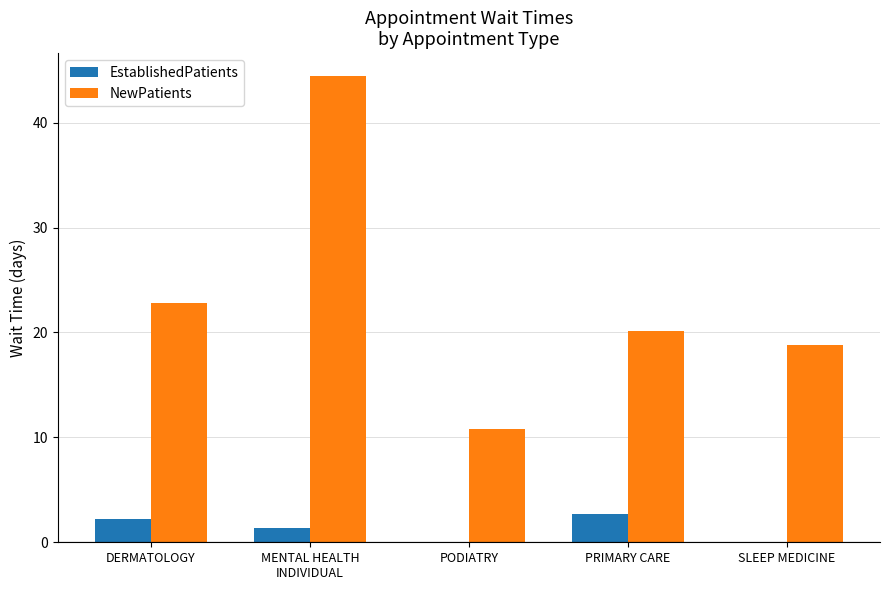

What is the sum of all EstablishedPatients values?

6.3